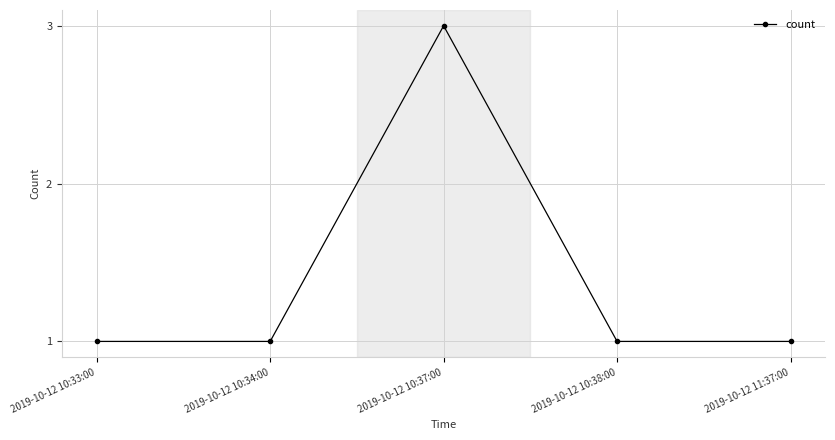

True or false: the data shows 3 at 2019-10-12 10:37:00.

True